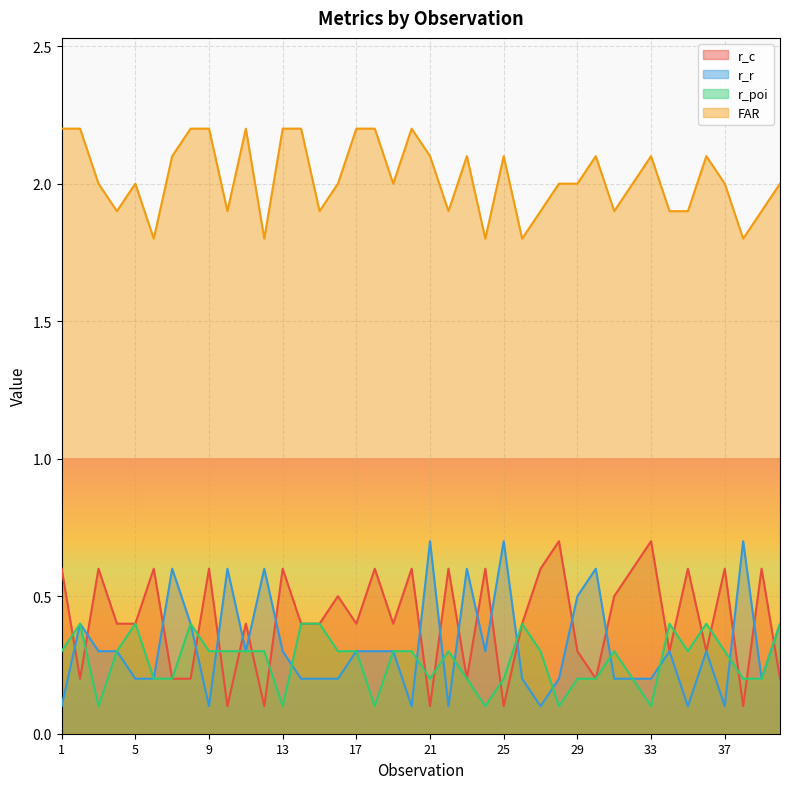

Reading right to left, transcribe all the data shown in this chart.

r_c: 0.2	0.6	0.1	0.6	0.3	0.6	0.3	0.7	0.6	0.5	0.2	0.3	0.7	0.6	0.4	0.1	0.6	0.2	0.6	0.1	0.6	0.4	0.6	0.4	0.5	0.4	0.4	0.6	0.1	0.4	0.1	0.6	0.2	0.2	0.6	0.4	0.4	0.6	0.2	0.6
r_r: 0.4	0.2	0.7	0.1	0.3	0.1	0.3	0.2	0.2	0.2	0.6	0.5	0.2	0.1	0.2	0.7	0.3	0.6	0.1	0.7	0.1	0.3	0.3	0.3	0.2	0.2	0.2	0.3	0.6	0.3	0.6	0.1	0.4	0.6	0.2	0.2	0.3	0.3	0.4	0.1
r_poi: 0.4	0.2	0.2	0.3	0.4	0.3	0.4	0.1	0.2	0.3	0.2	0.2	0.1	0.3	0.4	0.2	0.1	0.2	0.3	0.2	0.3	0.3	0.1	0.3	0.3	0.4	0.4	0.1	0.3	0.3	0.3	0.3	0.4	0.2	0.2	0.4	0.3	0.1	0.4	0.3
FAR: 2.0	1.9	1.8	2.0	2.1	1.9	1.9	2.1	2.0	1.9	2.1	2.0	2.0	1.9	1.8	2.1	1.8	2.1	1.9	2.1	2.2	2.0	2.2	2.2	2.0	1.9	2.2	2.2	1.8	2.2	1.9	2.2	2.2	2.1	1.8	2.0	1.9	2.0	2.2	2.2